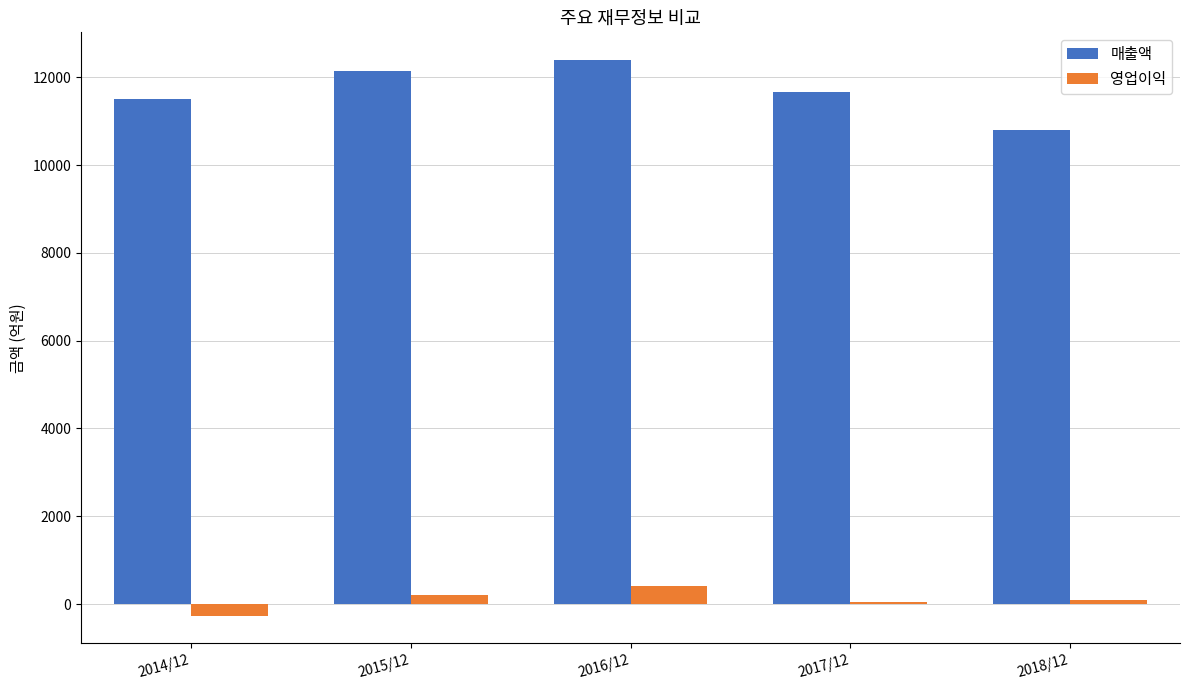

What is the spread (max minus min) of values at 2018/12?

10711